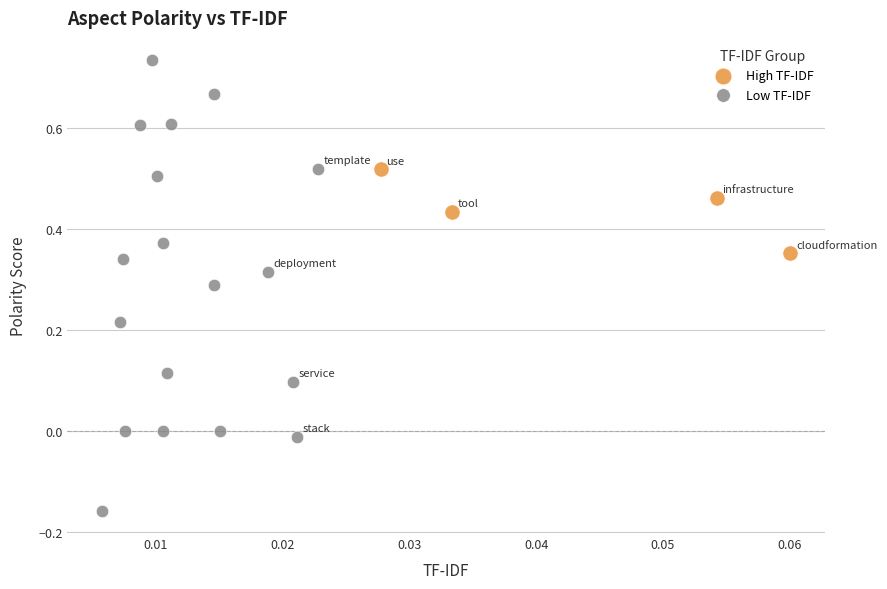

What are all the series names shown in the legend?

High TF-IDF, Low TF-IDF